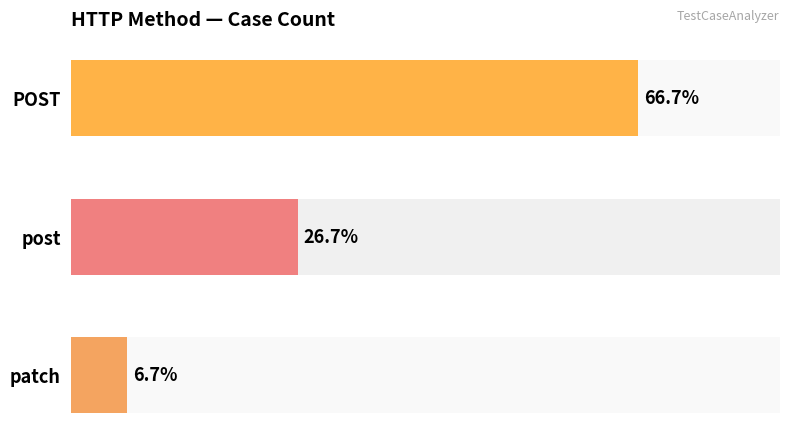

The chart shows a value of 2 at 0. True or false?

False